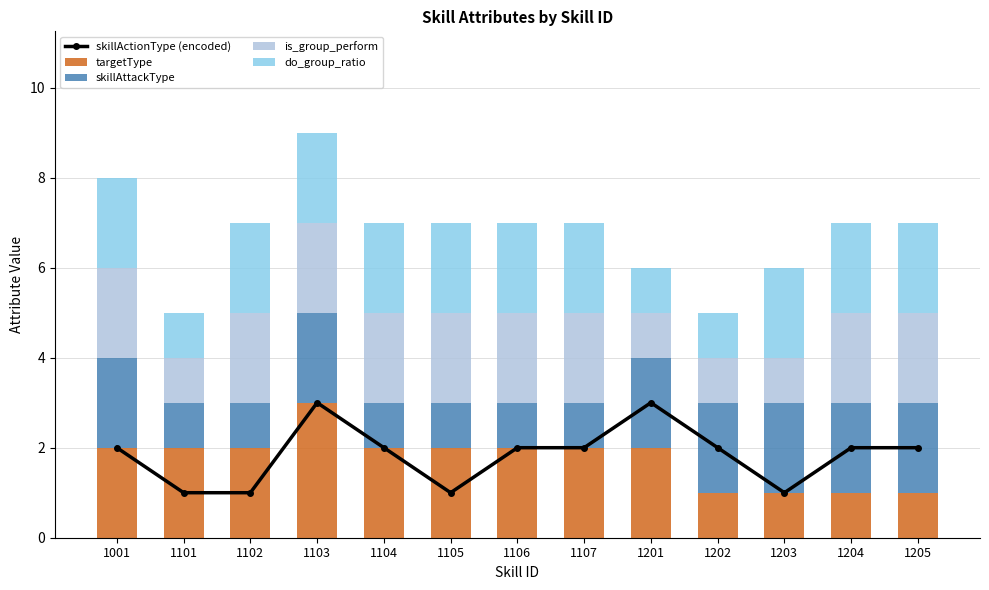

Reading right to left, transcribe all the data shown in this chart.

skillActionType (encoded): 2	2	1	2	3	2	2	1	2	3	1	1	2
targetType: 1	1	1	1	2	2	2	2	2	3	2	2	2
skillAttackType: 2	2	2	2	2	1	1	1	1	2	1	1	2
is_group_perform: 2	2	1	1	1	2	2	2	2	2	2	1	2
do_group_ratio: 2	2	2	1	1	2	2	2	2	2	2	1	2